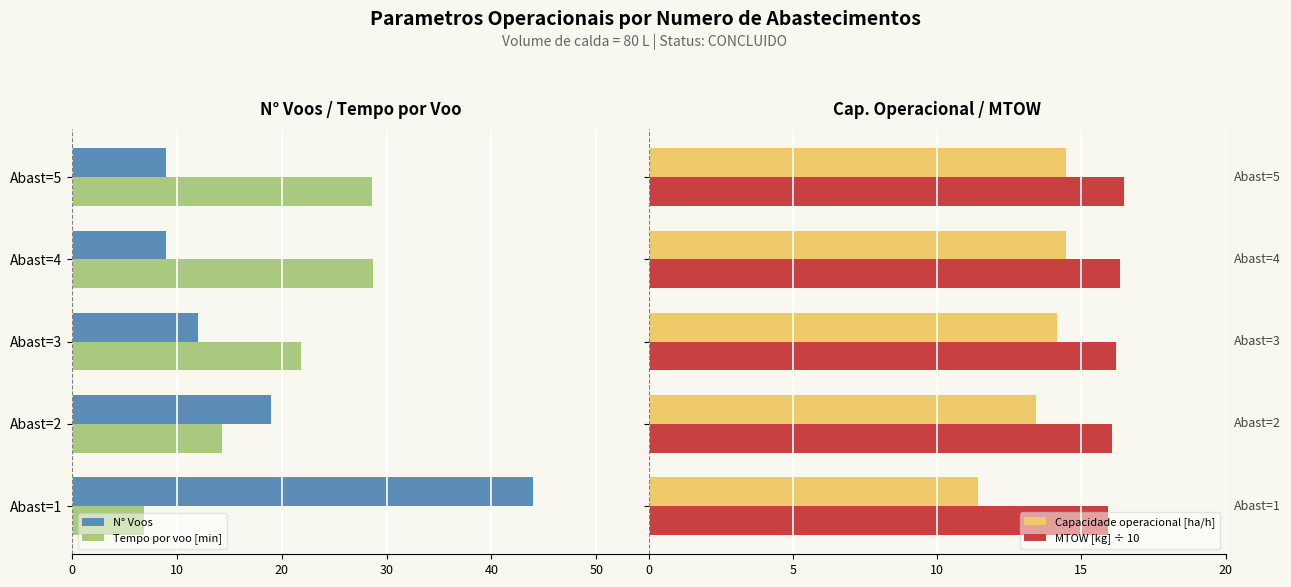

What is the average value of the Capacidade operacional [ha/h] series?

13.6